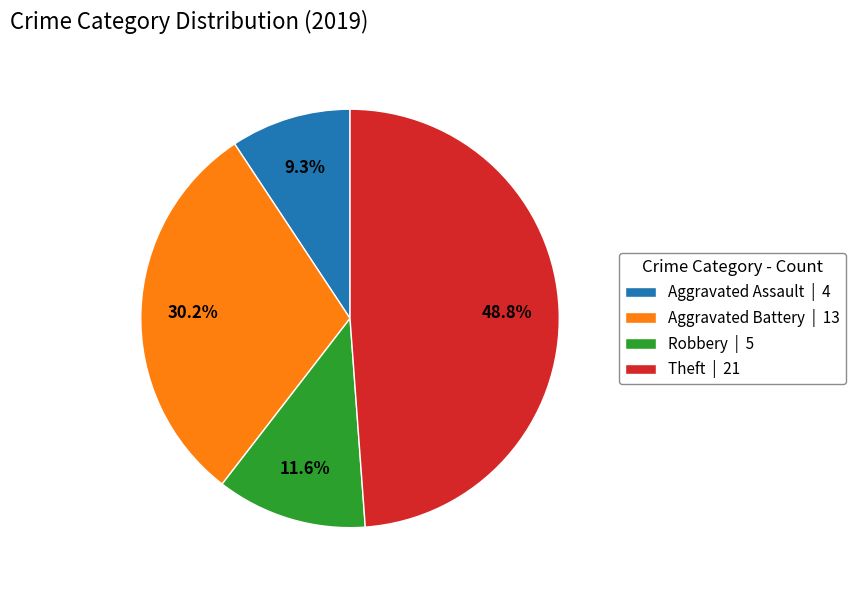

Between Theft | 21 and Aggravated Assault | 4, which is larger?

Theft | 21